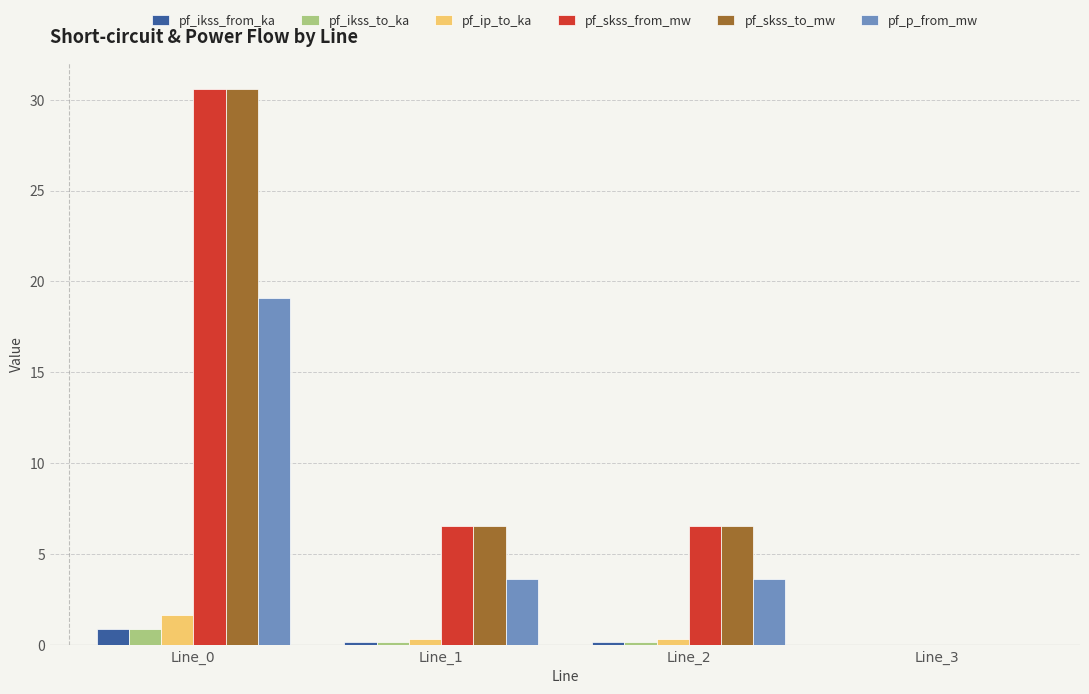

Is the value of pf_skss_from_mw at Line_2 greater than the value of pf_ikss_from_ka at Line_3?

Yes